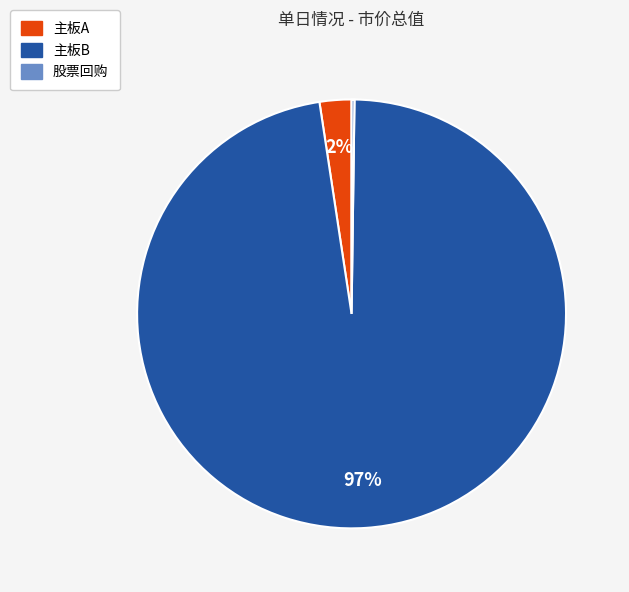

To the nearest percent, what is the average slice percentage?

33%